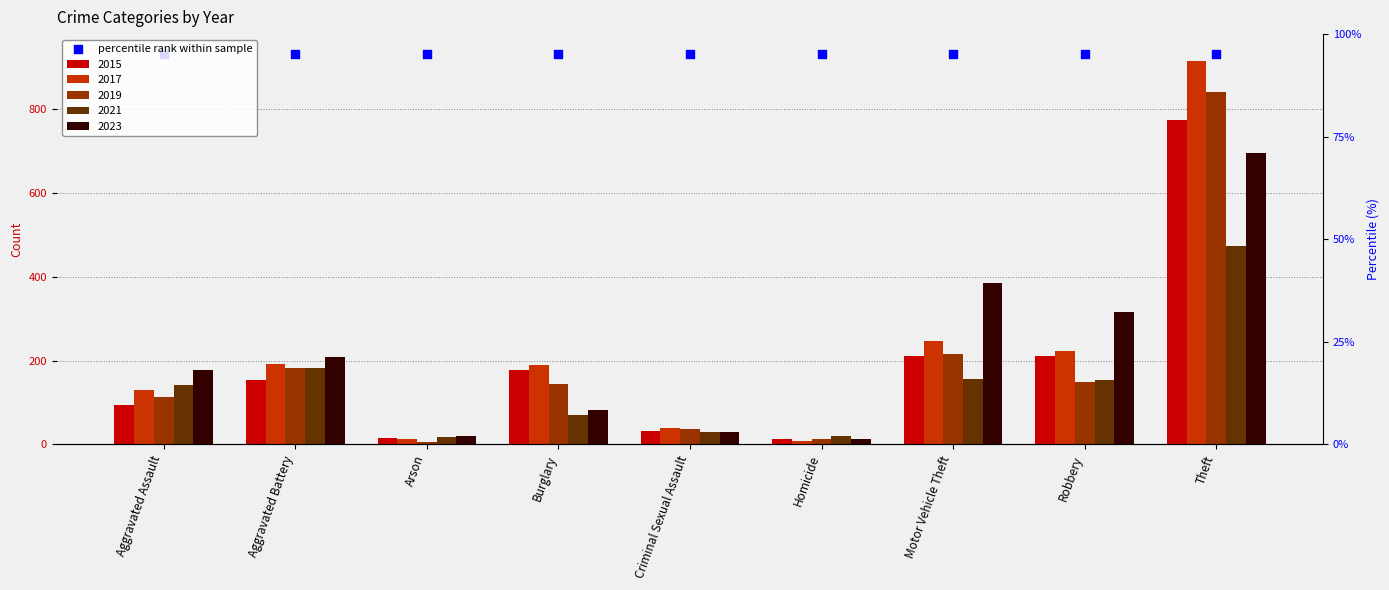

Which series has the largest total across all categories?

2017